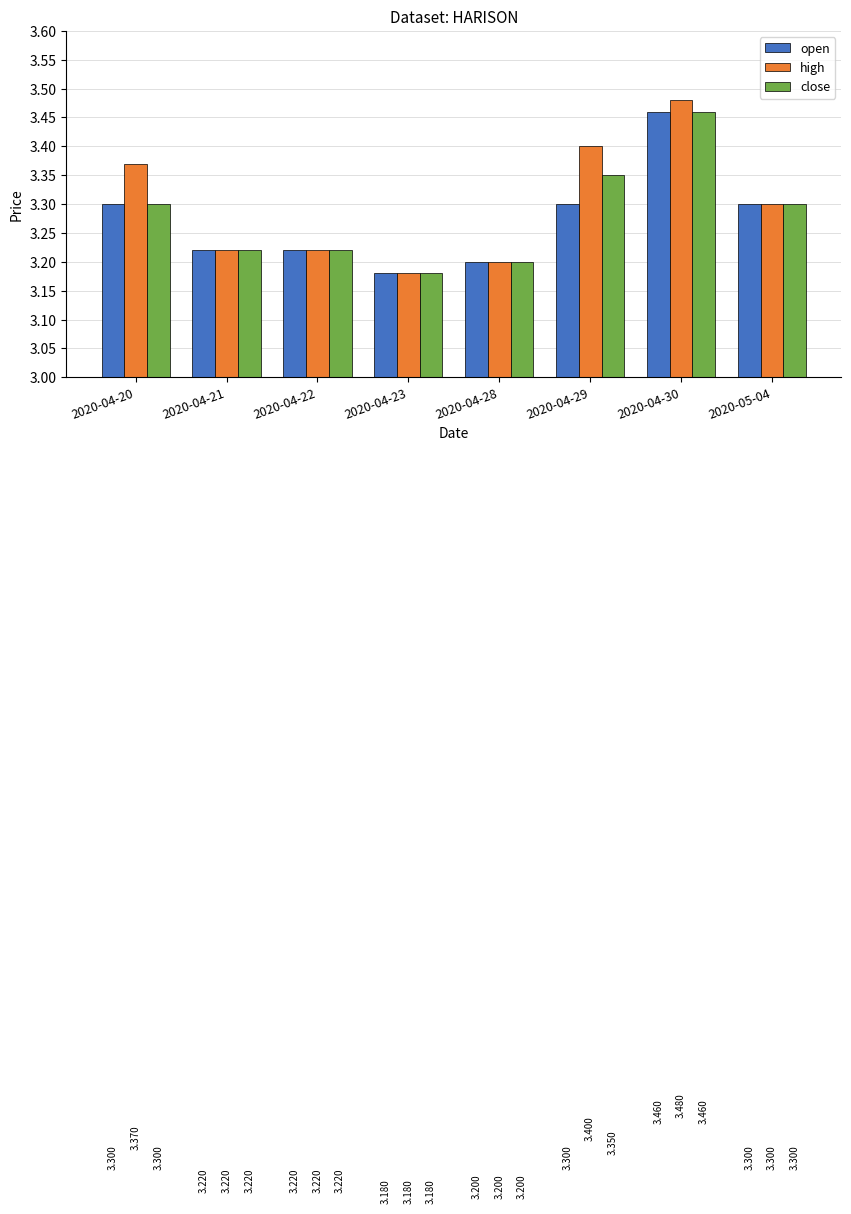

What value does the close series have at 2020-04-28?

3.2